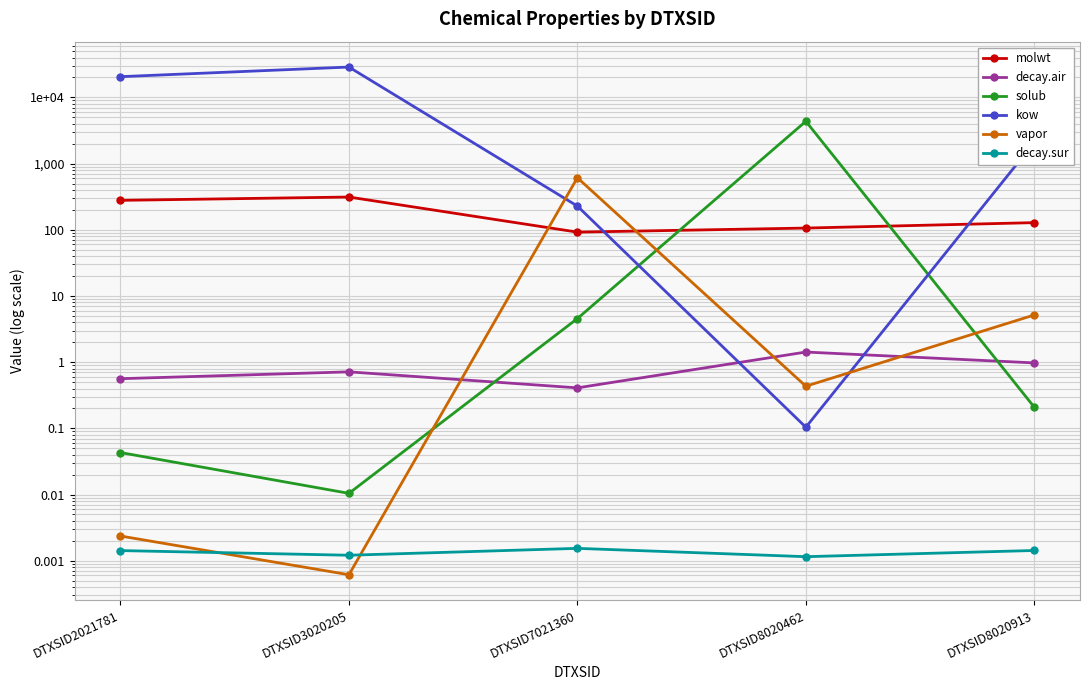

What is the difference between the kow values at DTXSID7021360 and DTXSID8020462?

227.9